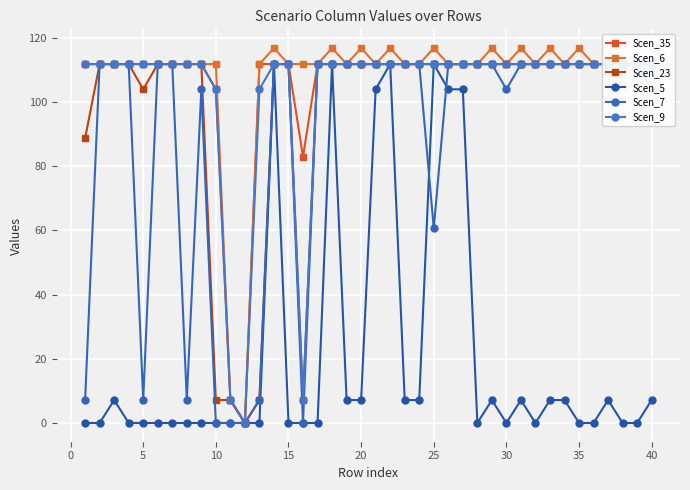

How many data points in Scen_6 are less than 111?

2